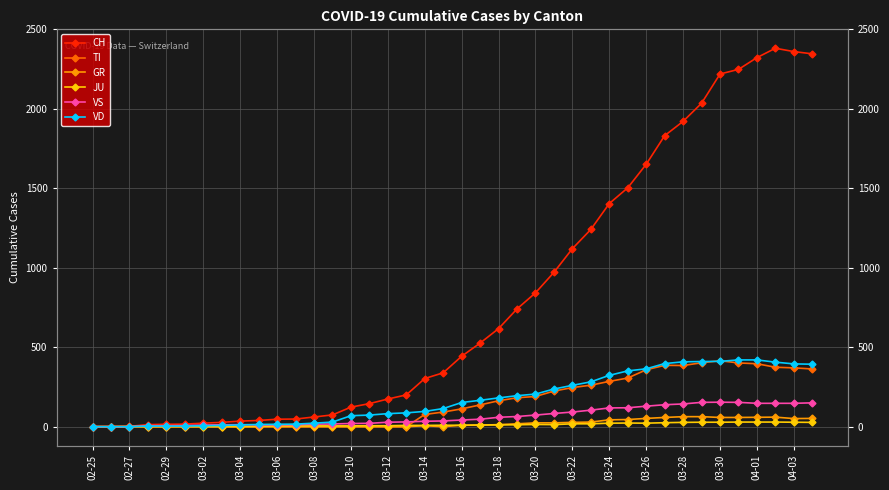

Rank the series at 02-25 from highest to lowest value.

CH, TI, GR, JU, VS, VD